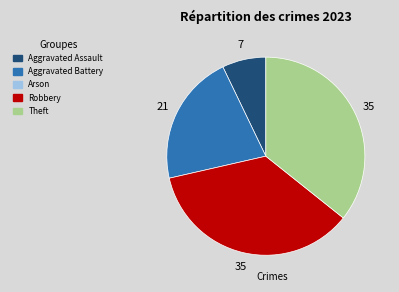

Is there a majority slice in this chart?

No